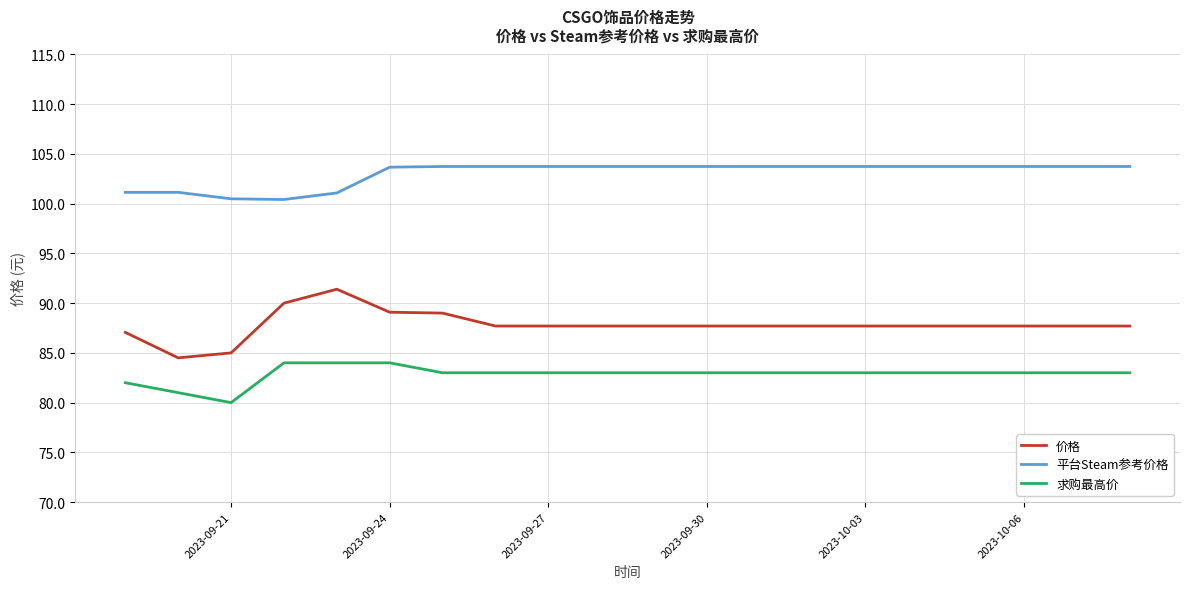

What is the highest value of the 求购最高价 series?

84.0